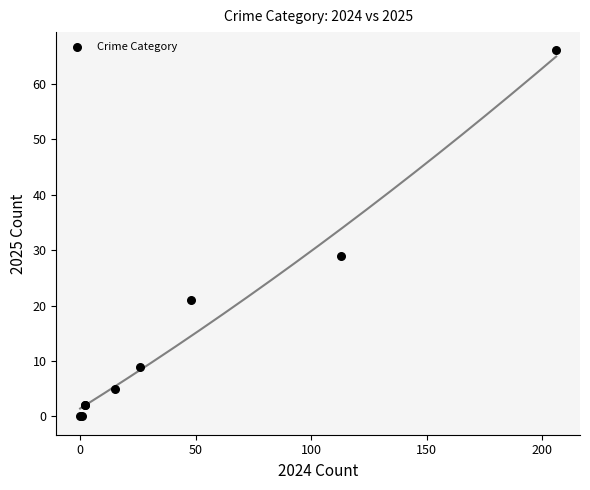

What Y value in the scatter plot is closest to 33?

29